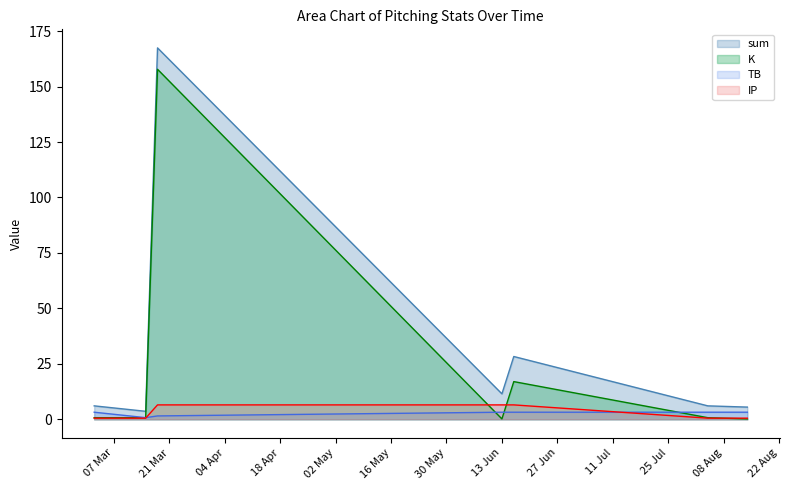

Which series has the widest spread of values?

sum